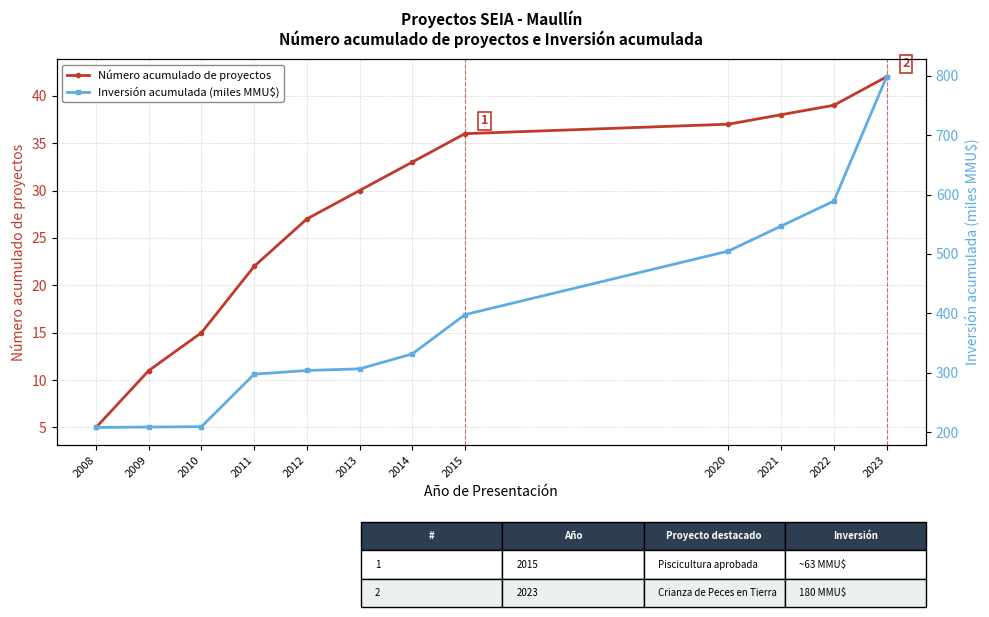

Does the chart display data point markers on the line(s)?

Yes